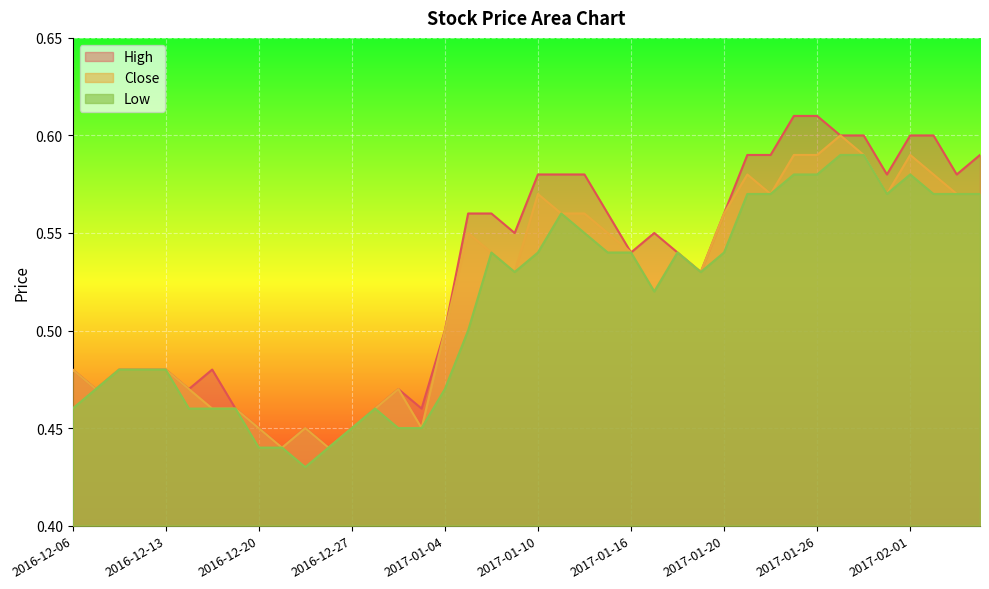

What is the lowest value of the High series?

0.4